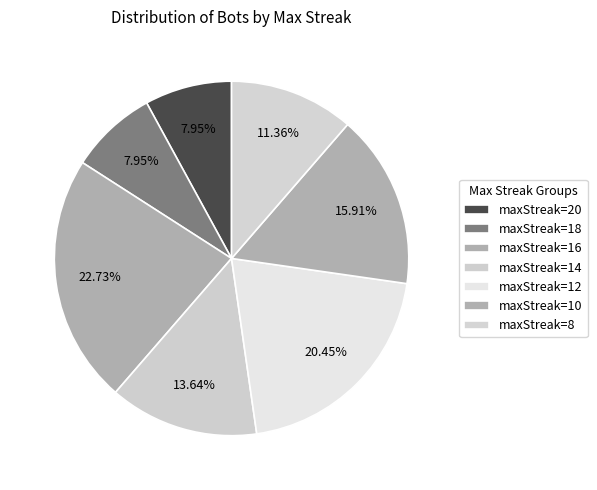

Is there any slice that represents more than half of the pie?

No